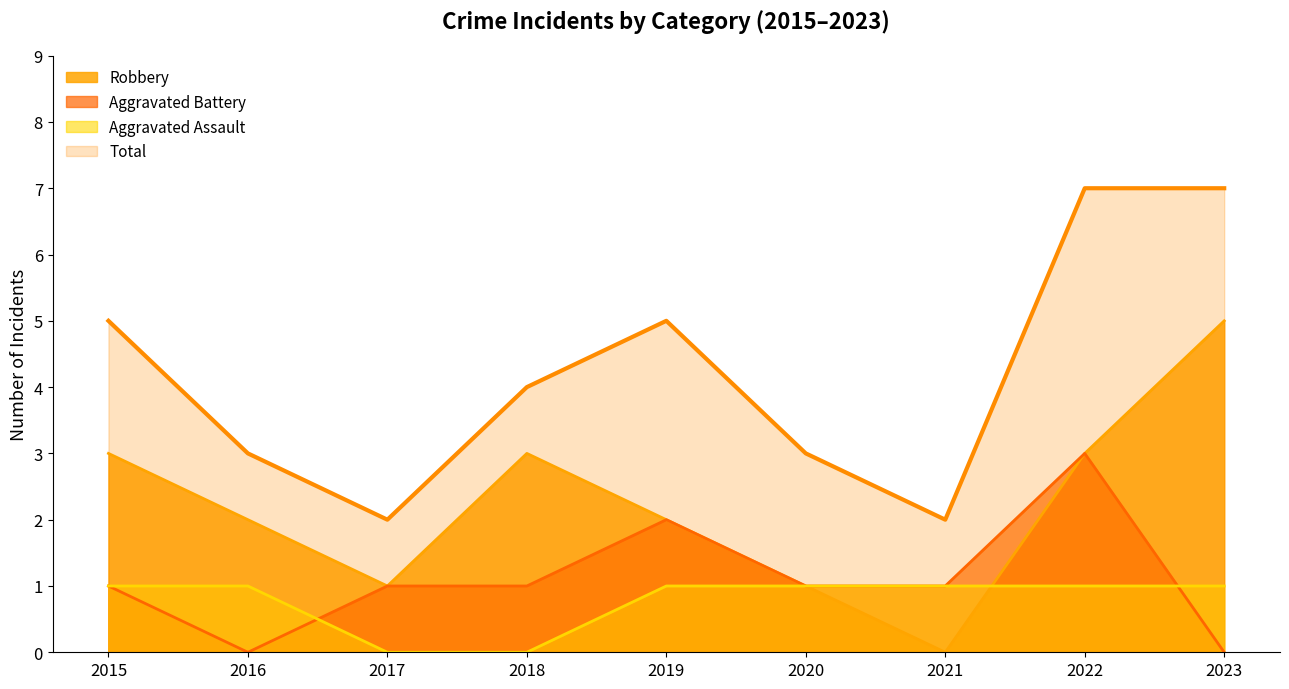

Is it true that Aggravated Battery equals 0 at 2017?

False